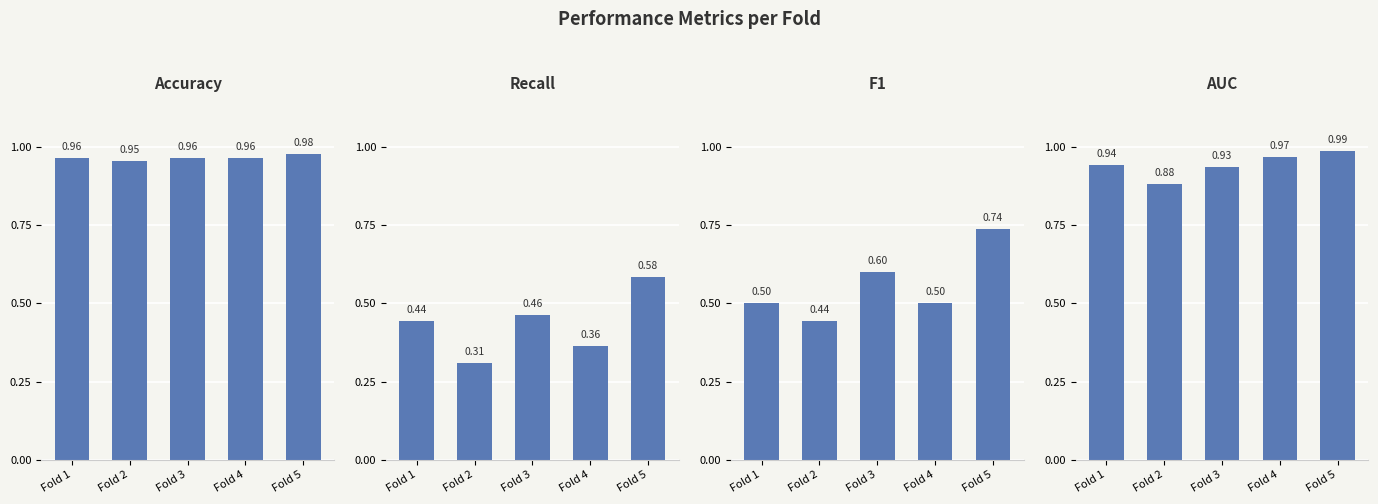

Rank the series at Fold 5 from lowest to highest value.

Recall, F1, Accuracy, AUC